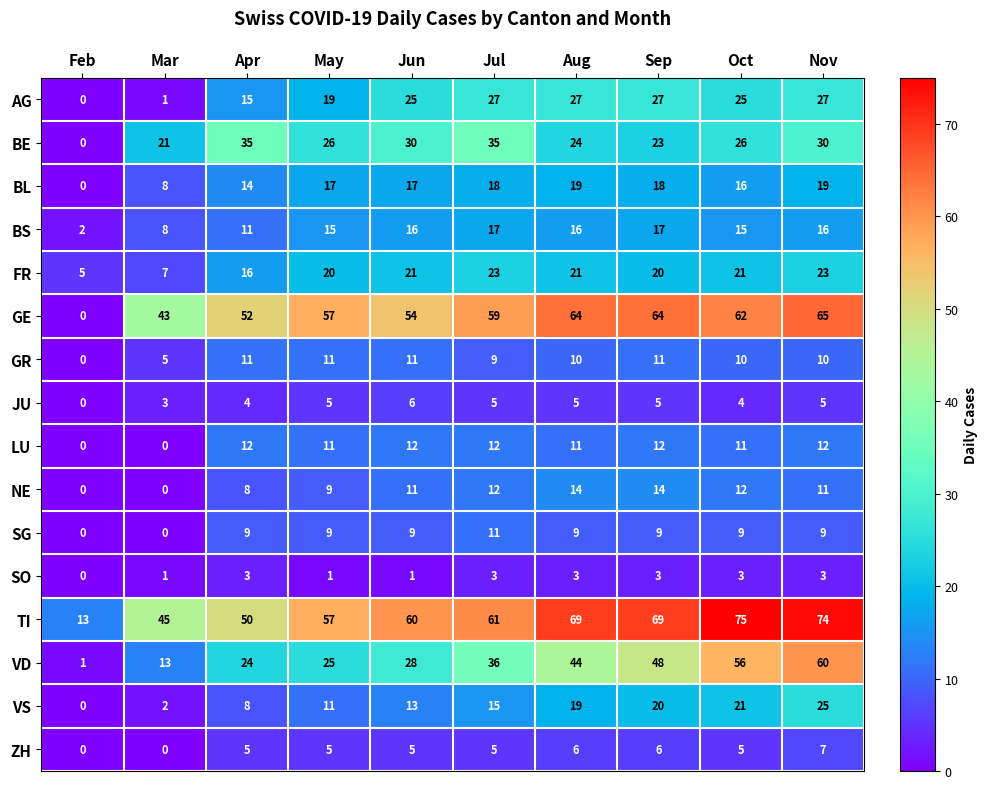

Which series has the largest total across all categories?

TI